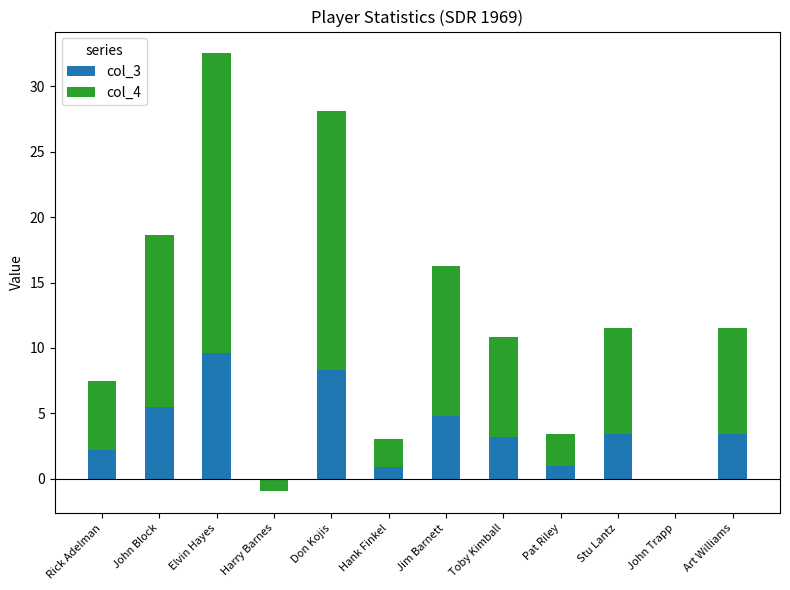

Count the number of categories in the chart.

12